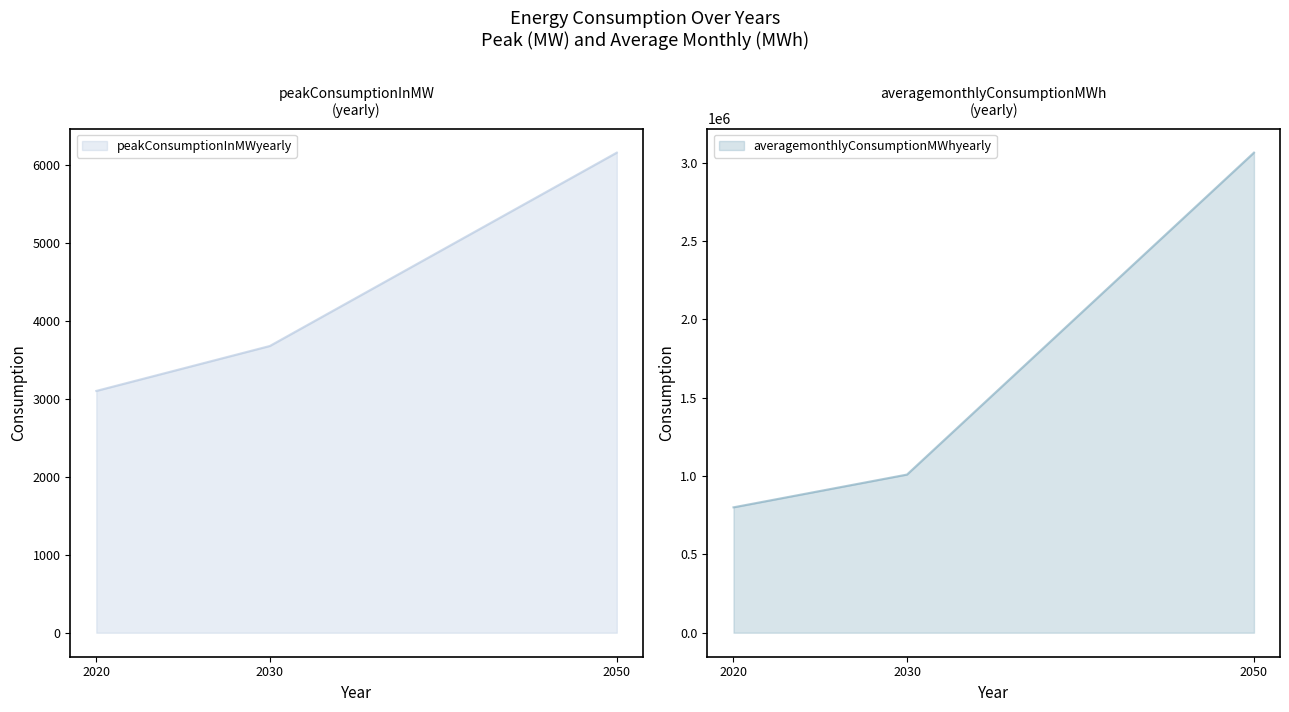

Reading left to right, what are all the values shown in this chart?

peakConsumptionInMWyearly: 2020=3100	2030=3676	2050=6155
averagemonthlyConsumptionMWhyearly: 2020=800000	2030=1009075	2050=3063077